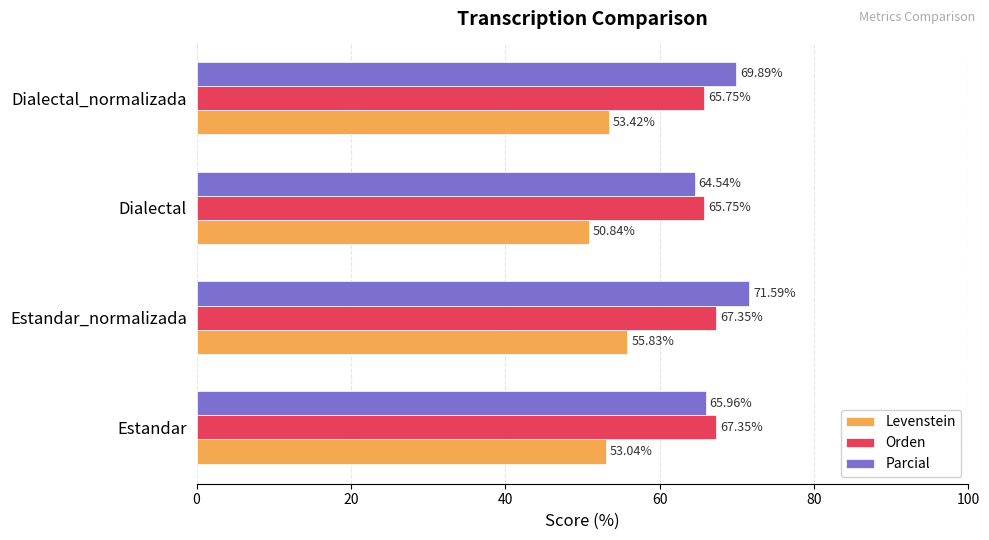

How many distinct data groups are displayed?

3